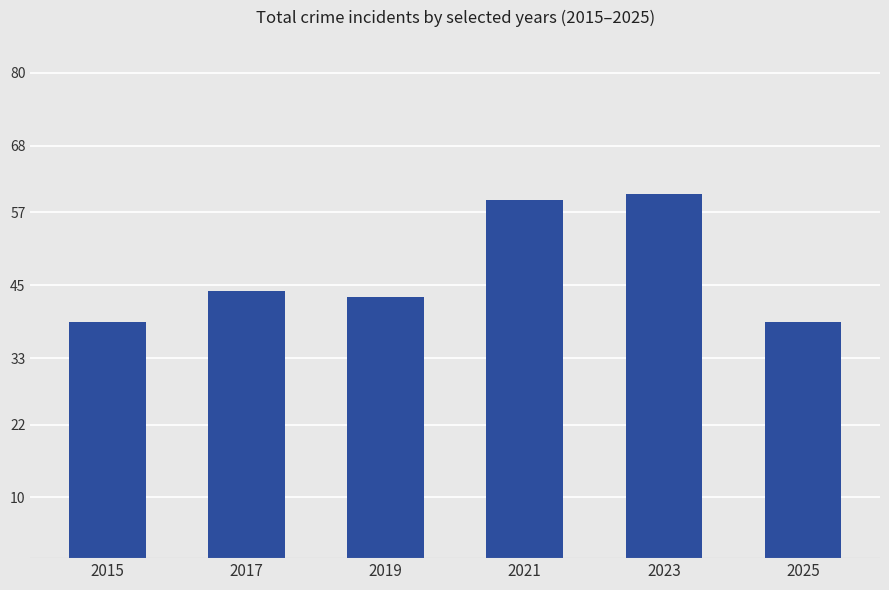

What is the approximate value at 2017?

44